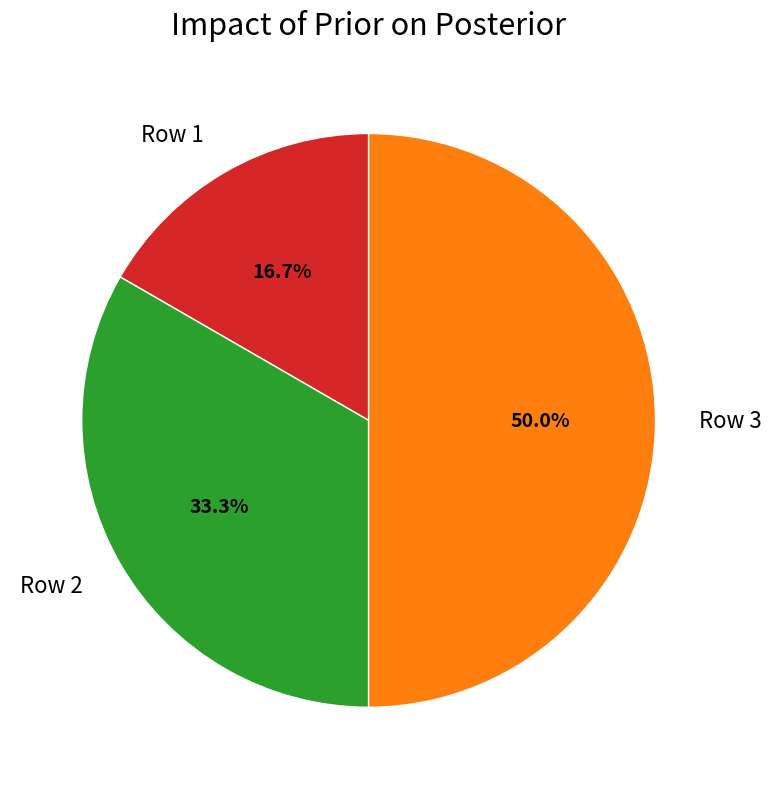

Does Row 2 represent more than half of the total?

No